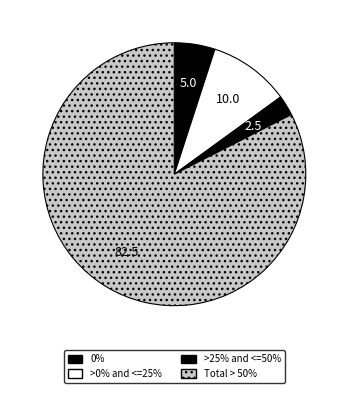

Count the number of slices in the pie.

4